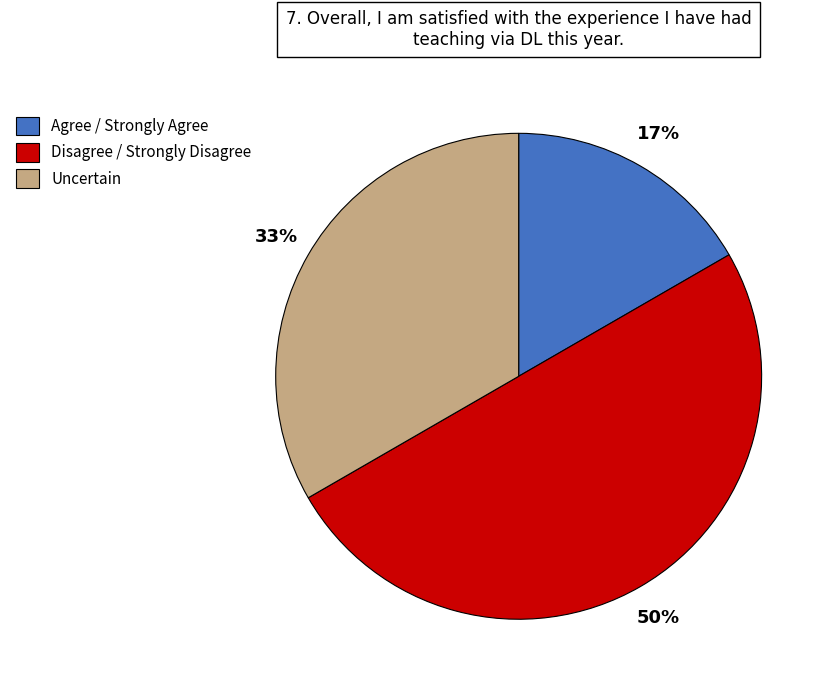

To the nearest percent, what is the average slice percentage?

33%